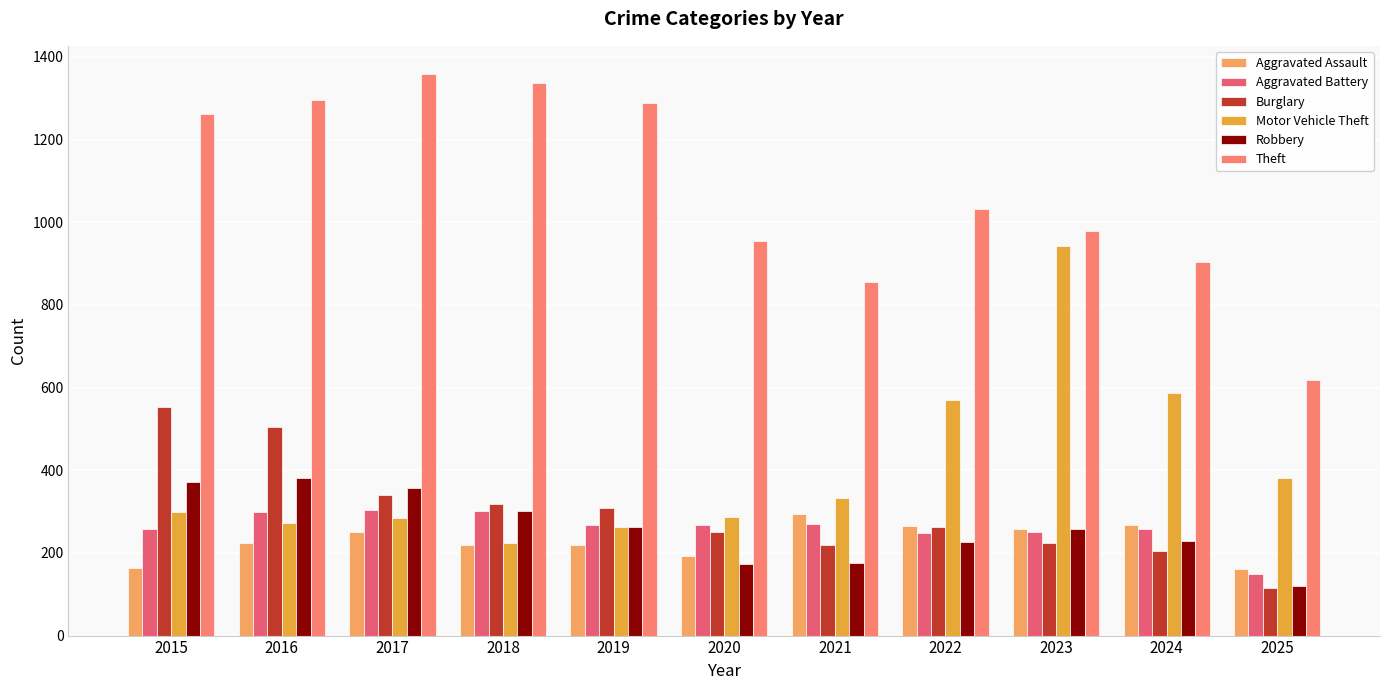

Are the bars horizontal?

No